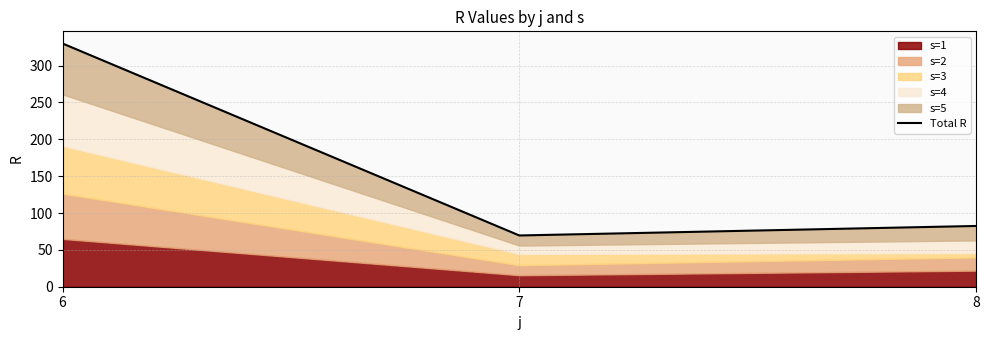

What is the change in value from 6 to 7?

-260.5